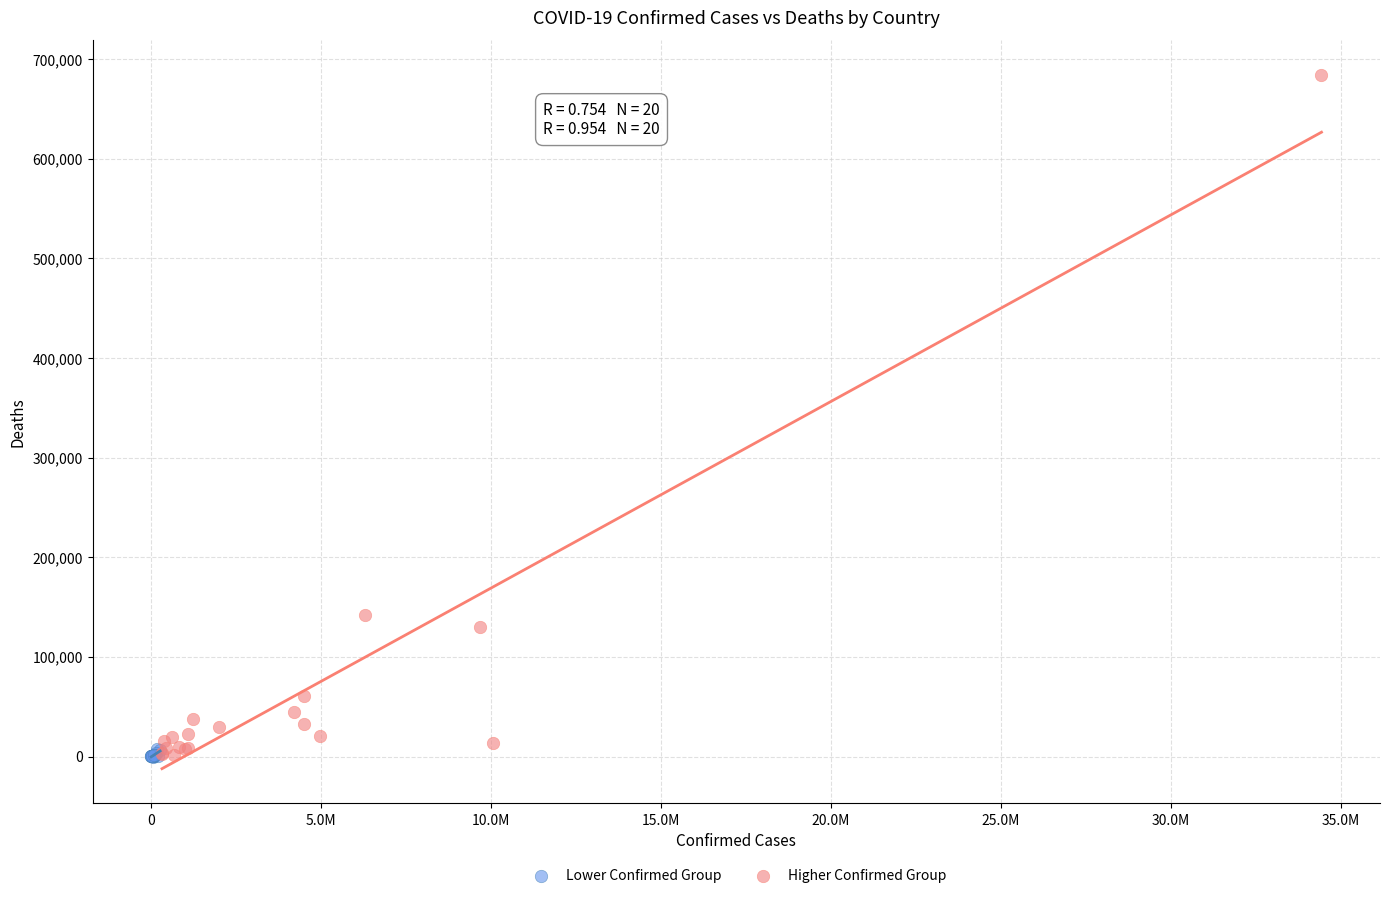

Which series reaches the maximum Y coordinate?

Higher Confirmed Group